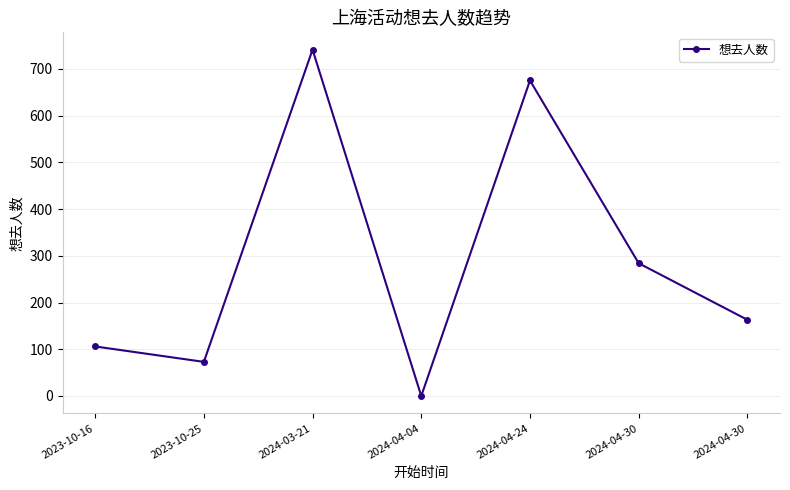

At which category does the data reach its first local peak?

2024-03-21